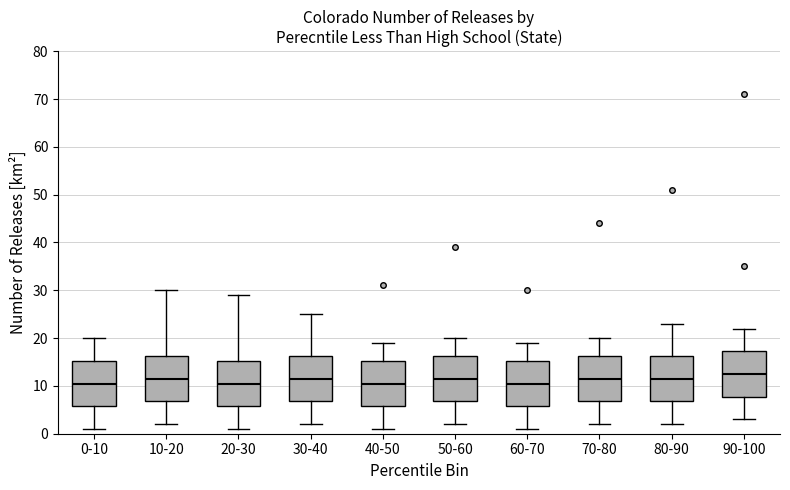

Reading left to right, transcribe this box plot: for each box, give where its median line is, the range the box spans, and where its two whiskers end, as read against the y-axis. The values are not printed on the chart, so give them approximately, as read against the axis.

0-10: median 11, box 6 to 15, whiskers 1 to 20
10-20: median 12, box 7 to 16, whiskers 2 to 30
20-30: median 11, box 6 to 15, whiskers 1 to 29
30-40: median 12, box 7 to 16, whiskers 2 to 25
40-50: median 11, box 6 to 15, whiskers 1 to 19
50-60: median 12, box 7 to 16, whiskers 2 to 20
60-70: median 11, box 6 to 15, whiskers 1 to 19
70-80: median 12, box 7 to 16, whiskers 2 to 20
80-90: median 12, box 7 to 16, whiskers 2 to 23
90-100: median 13, box 8 to 17, whiskers 3 to 22